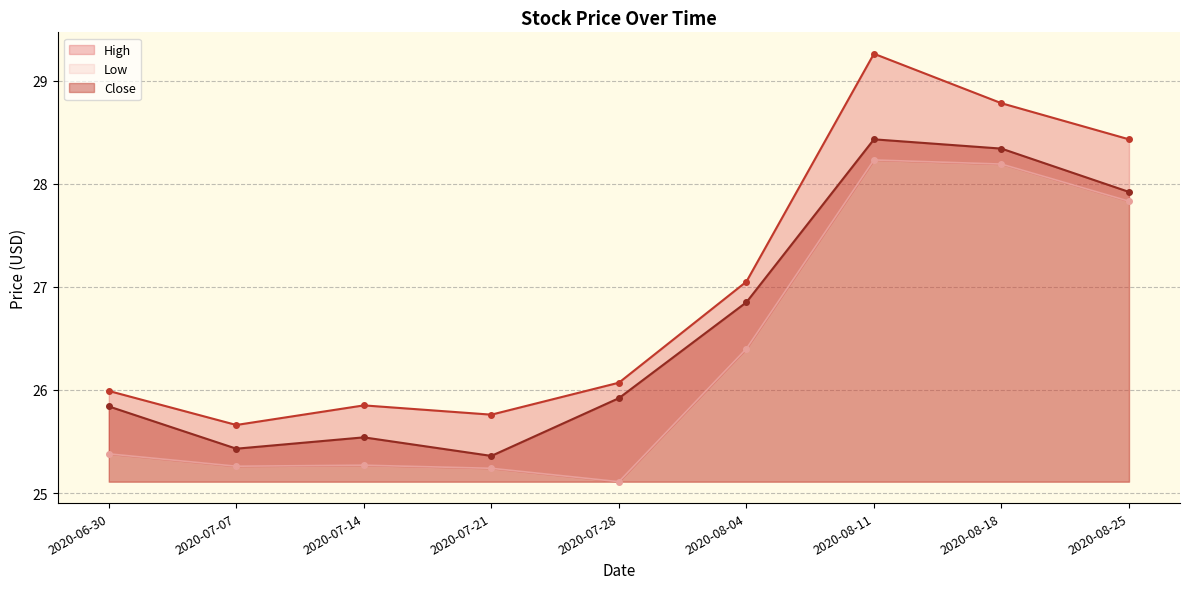

What is the average value of the Low series?

26.3